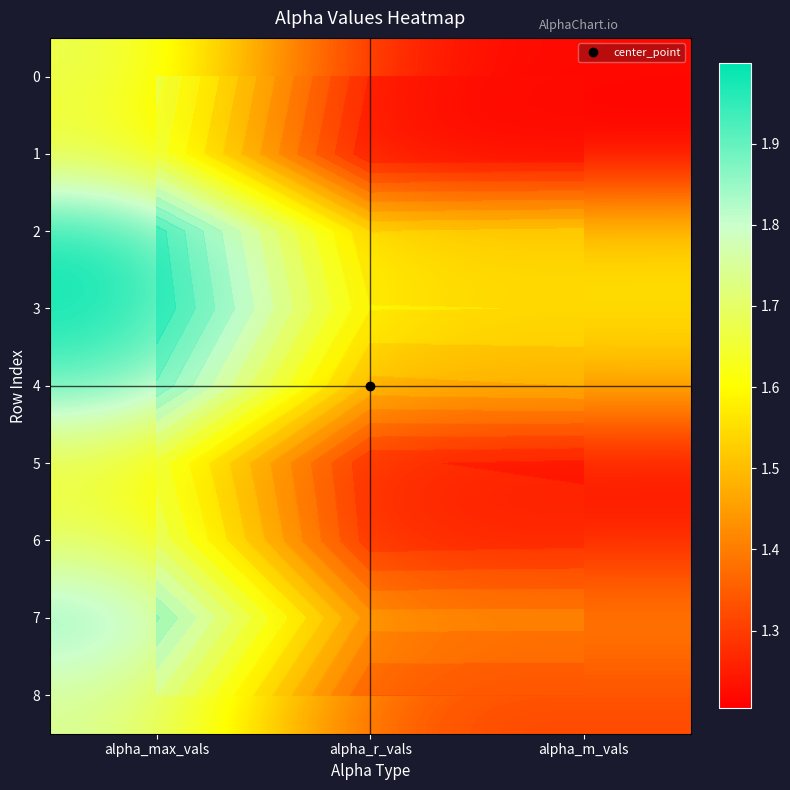

Which label corresponds to the largest value in the chart?

alpha_max_vals